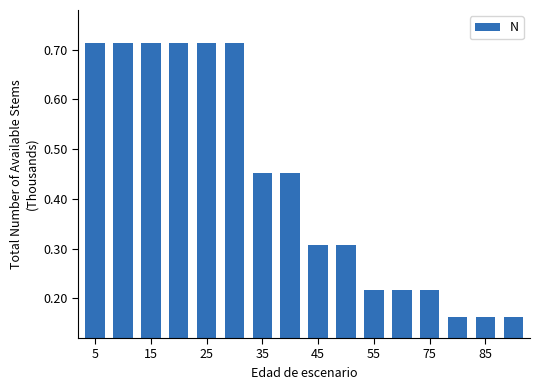

What is the sum of all values?

6.9